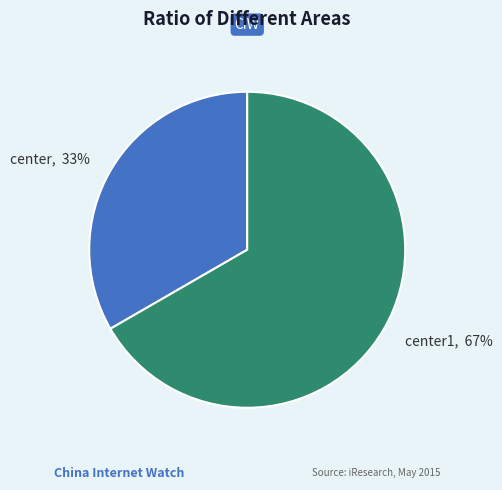

To the nearest percent, what is the average slice percentage?

50%